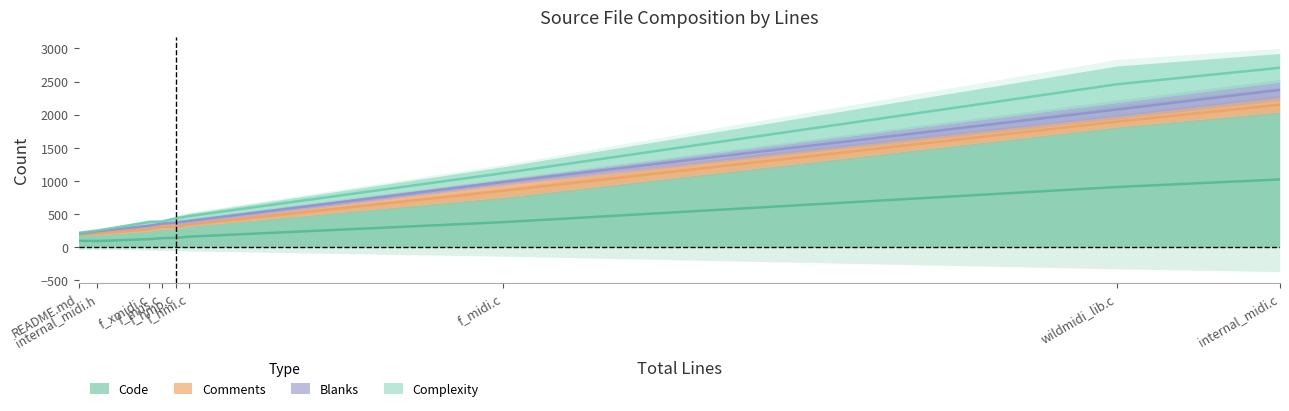

True or false: Complexity has more than 1 interior local peaks.

True